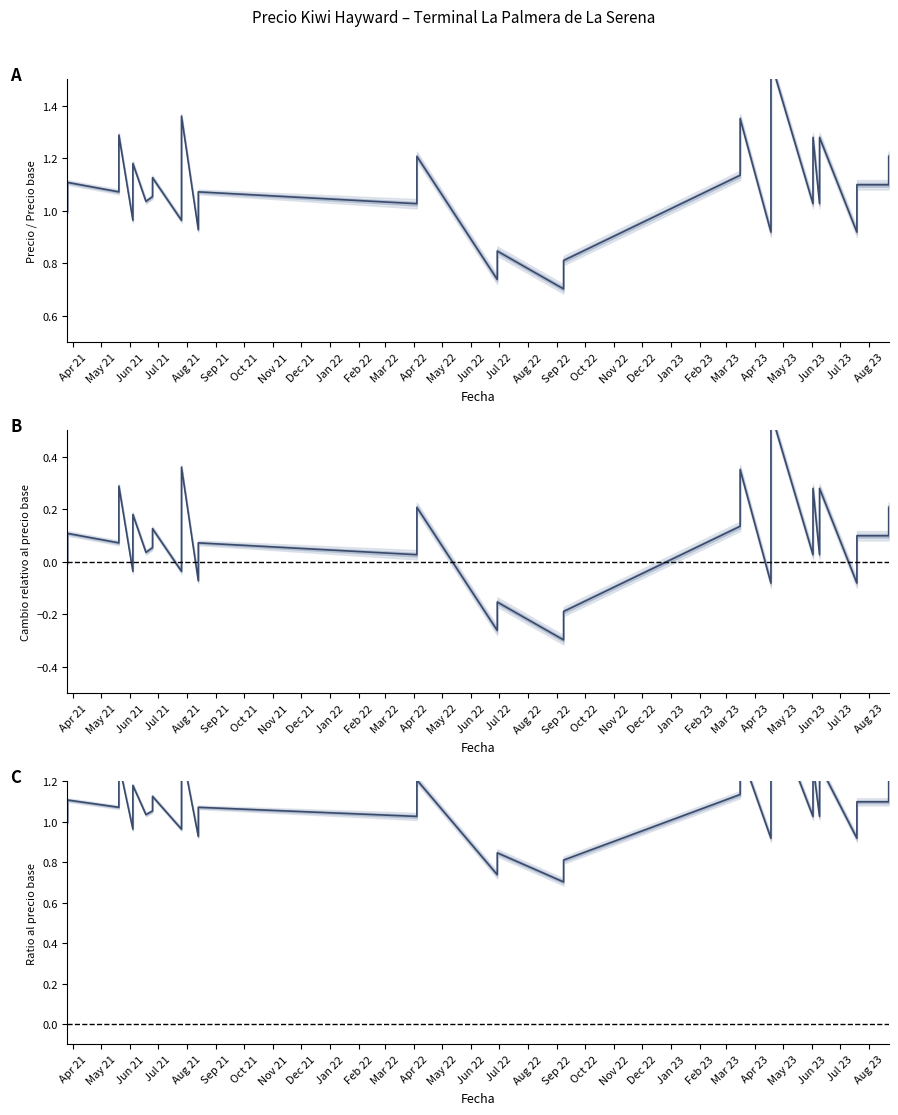

How many points are lower than both their immediate neighbors (excluding endpoints)?

12